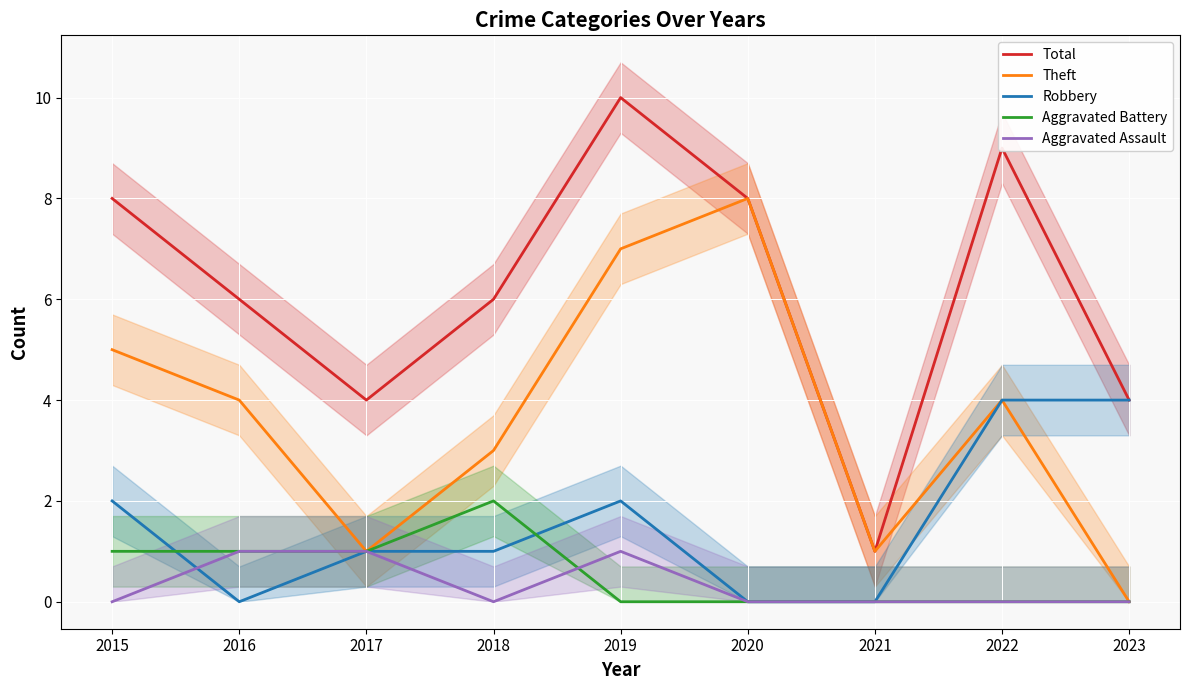

What is the maximum value for Aggravated Assault?

1